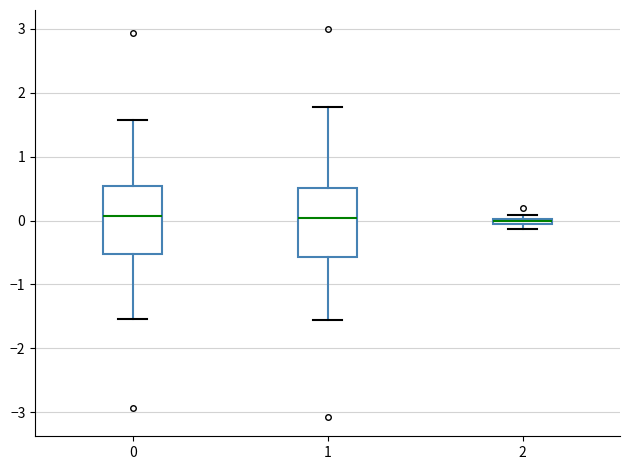

Where is the upper edge of the box at x = 1 on the y-axis? The values are not printed on the chart, so give them approximately, as read against the axis.

0.5